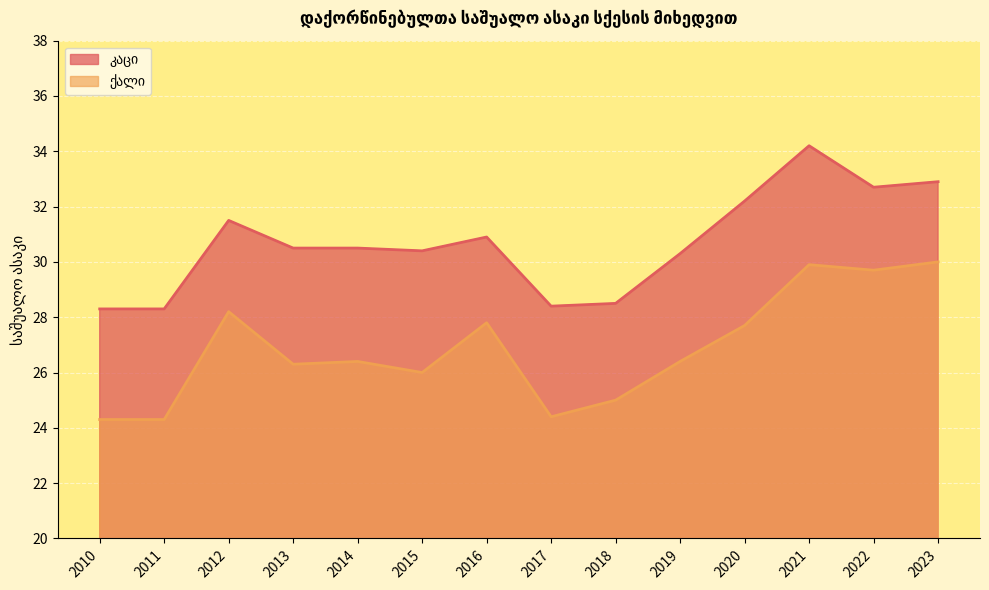

At which category is the sum across all series the highest?

2021